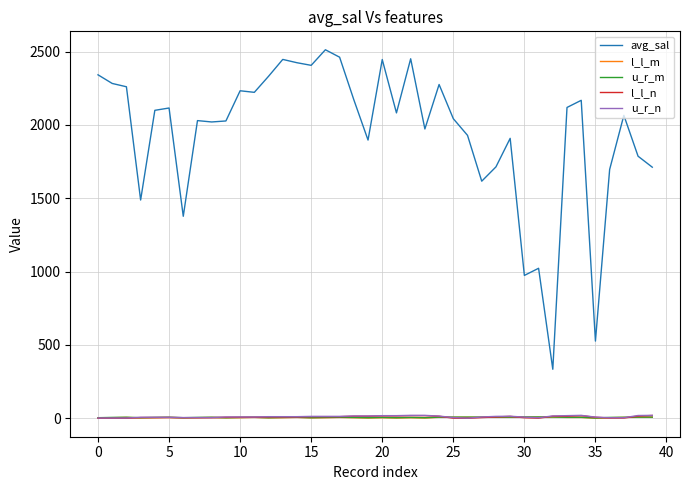

Which series has the widest spread of values?

avg_sal